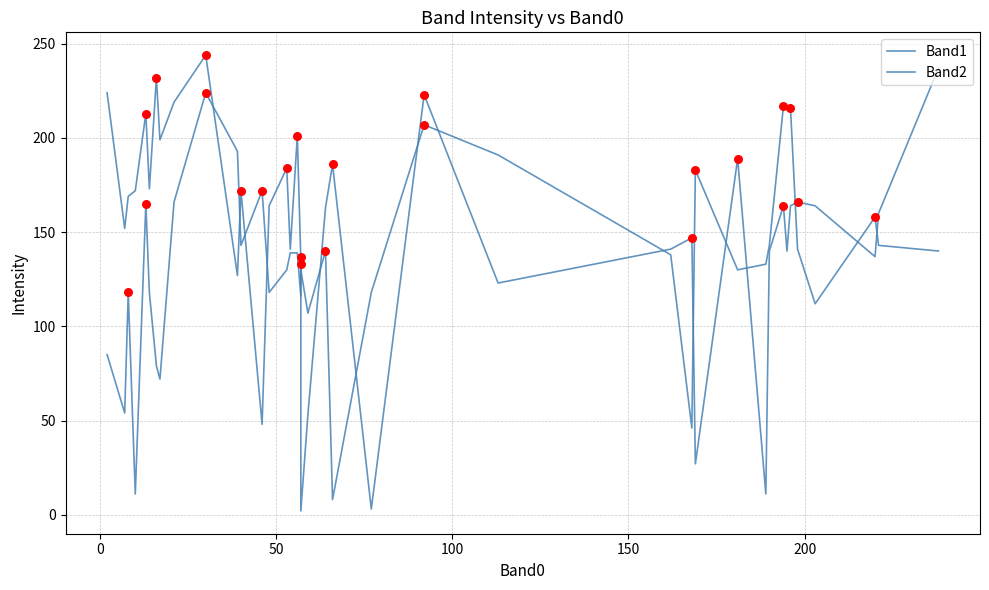

Which series has the largest total across all categories?

Band2